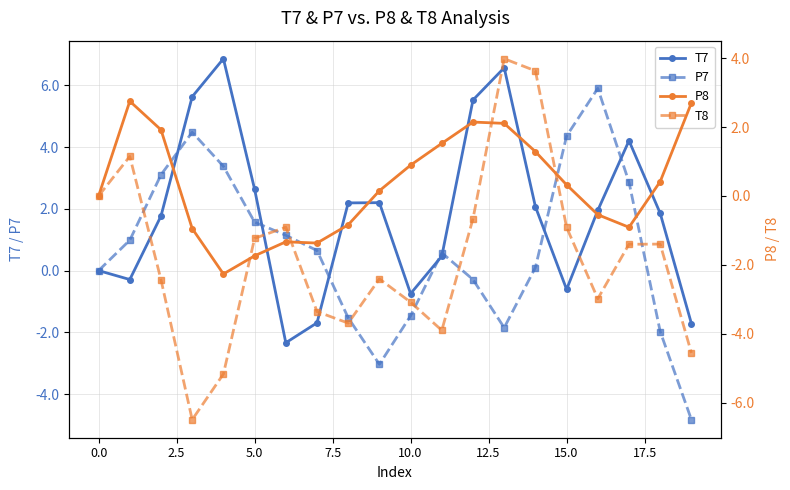

List the series in order of their peak value, highest first.

T7, P7, T8, P8